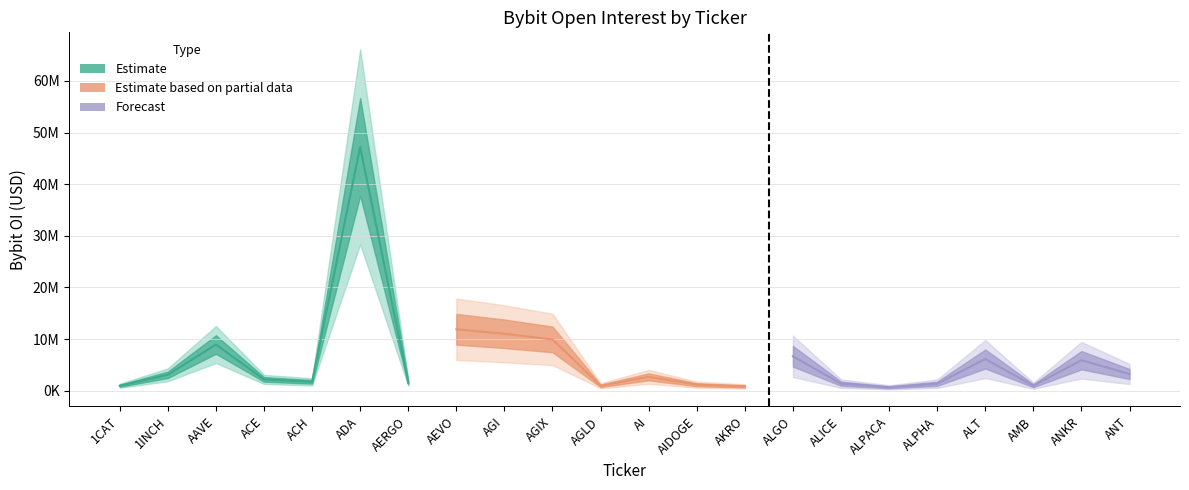

The value at AMB is 982401. True or false?

True